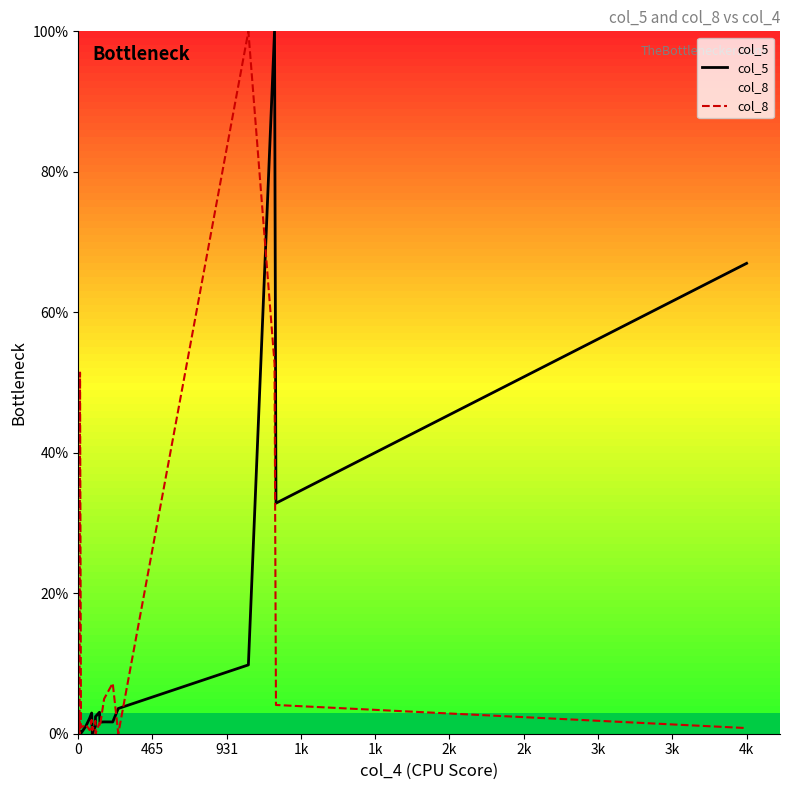

At how many categories does at least one series exceed 54?

3